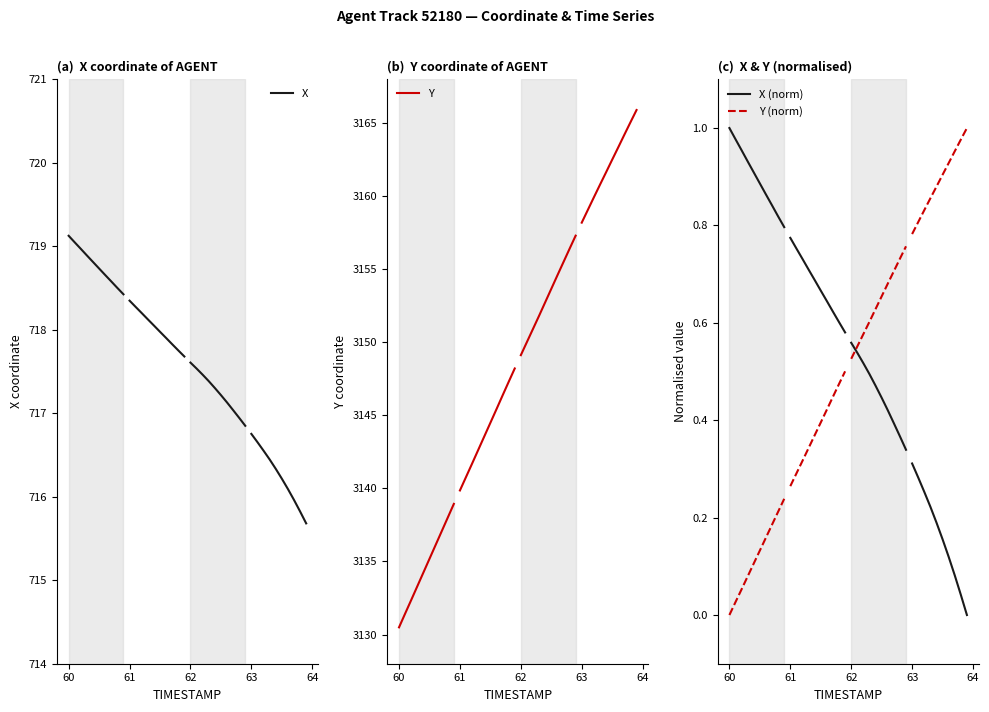

What is the value of the X point at the 10th from the left?

718.4